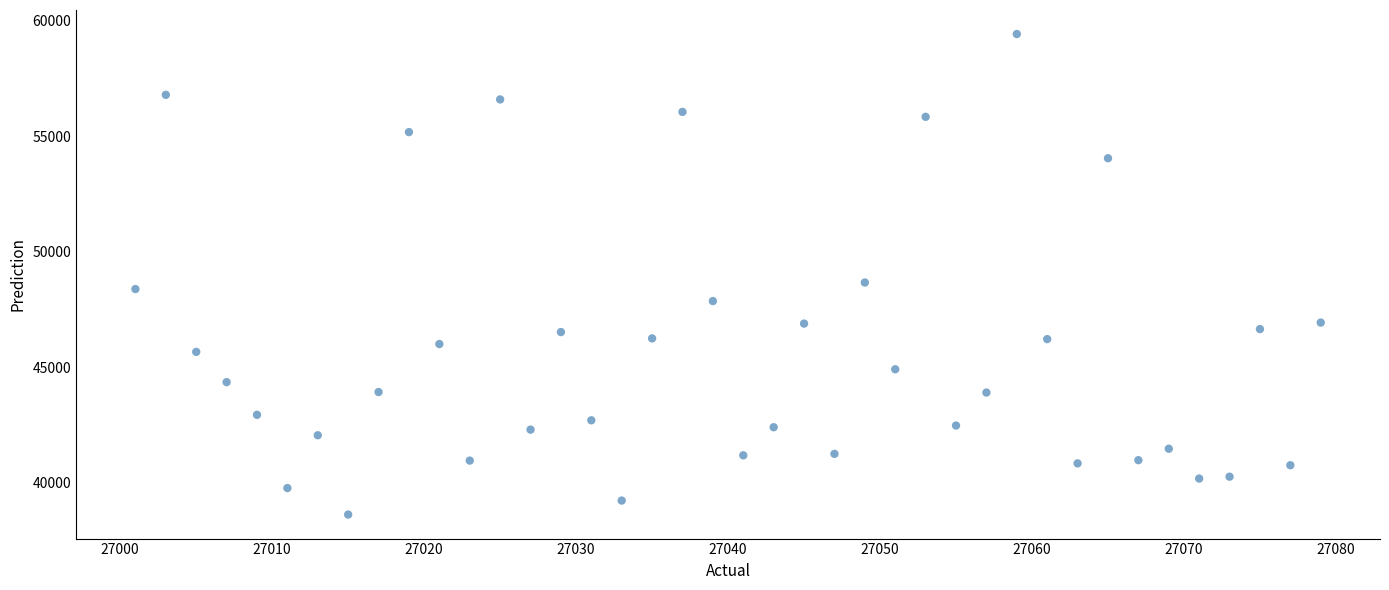

What Y value in the scatter plot is closest to 49030?

48674